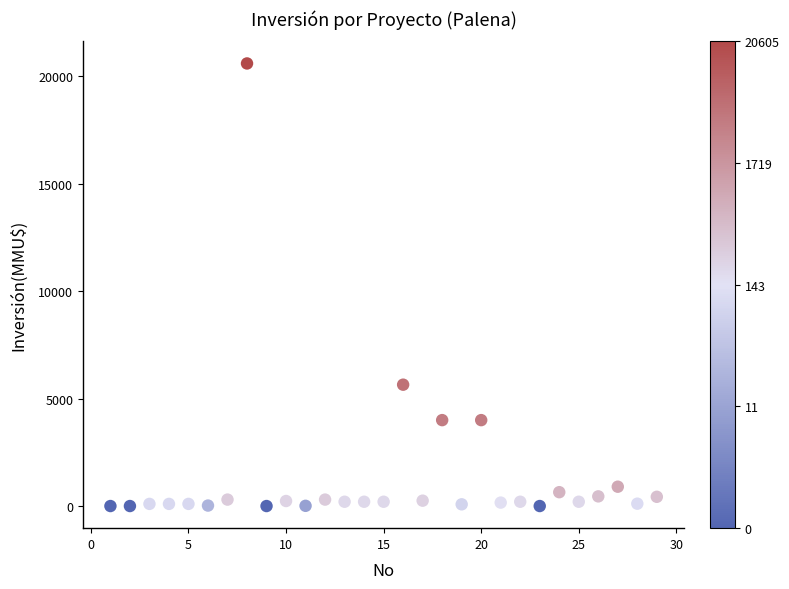

What Y value in the scatter plot is closest to 10302?

5650